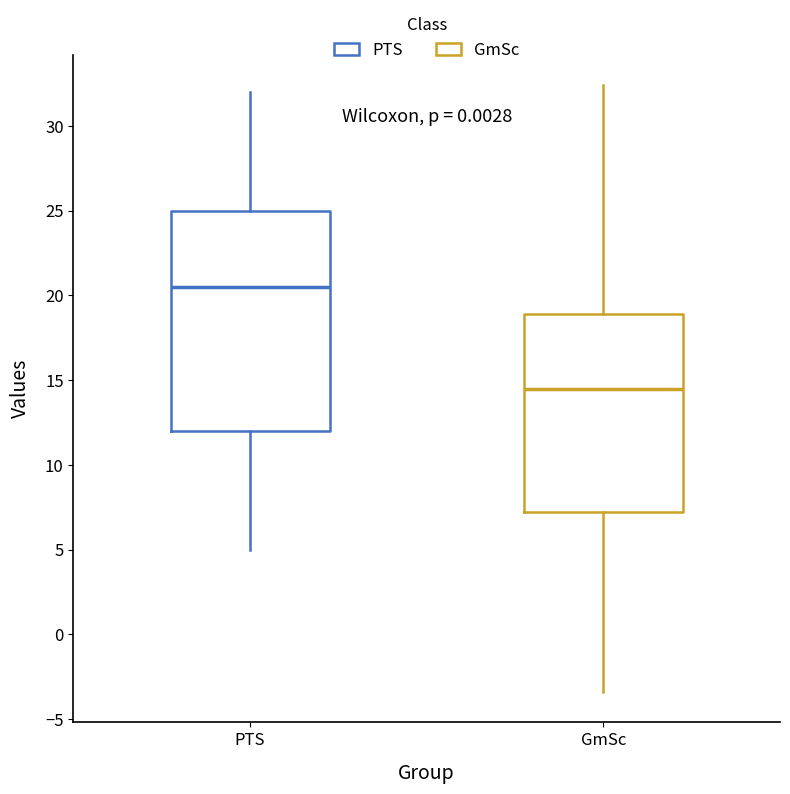

Reading left to right, read every box against the y-axis: the position of its median line, the range the box covers, and the ends of its whiskers. The values are not printed on the chart, so give them approximately, as read against the axis.

PTS: median 20.5, box 12.0 to 25.0, whiskers 5.0 to 32.0
GmSc: median 14.5, box 7.0 to 19.0, whiskers -3.5 to 32.5